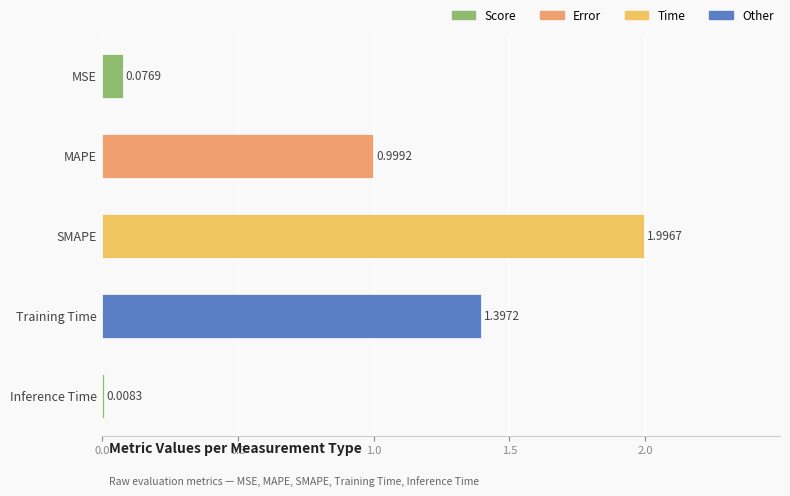

How many bars are there in total?

5